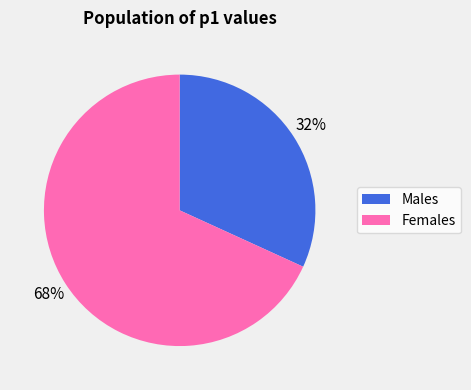

To the nearest percent, what is the combined percentage of Females and Males?

100%